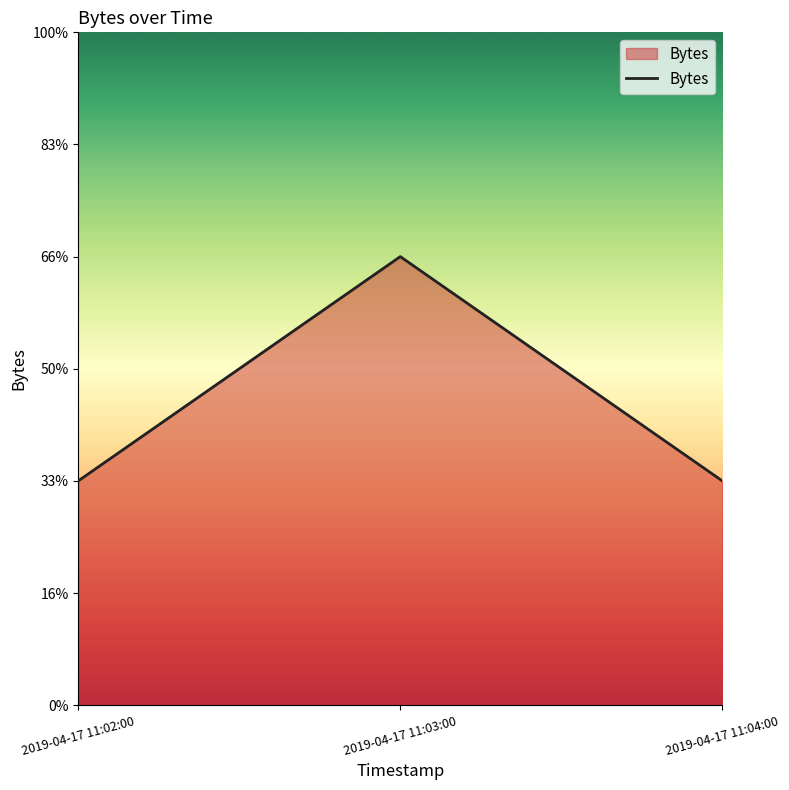

At which label is the value closest to 1?

2019-04-17 11:02:00